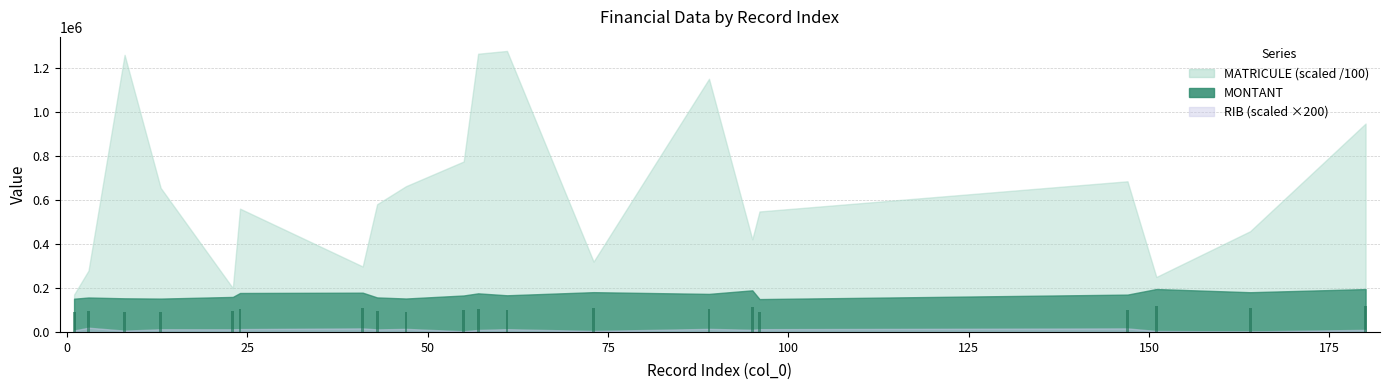

What is the value of the 7th bar from the left?

107289.6